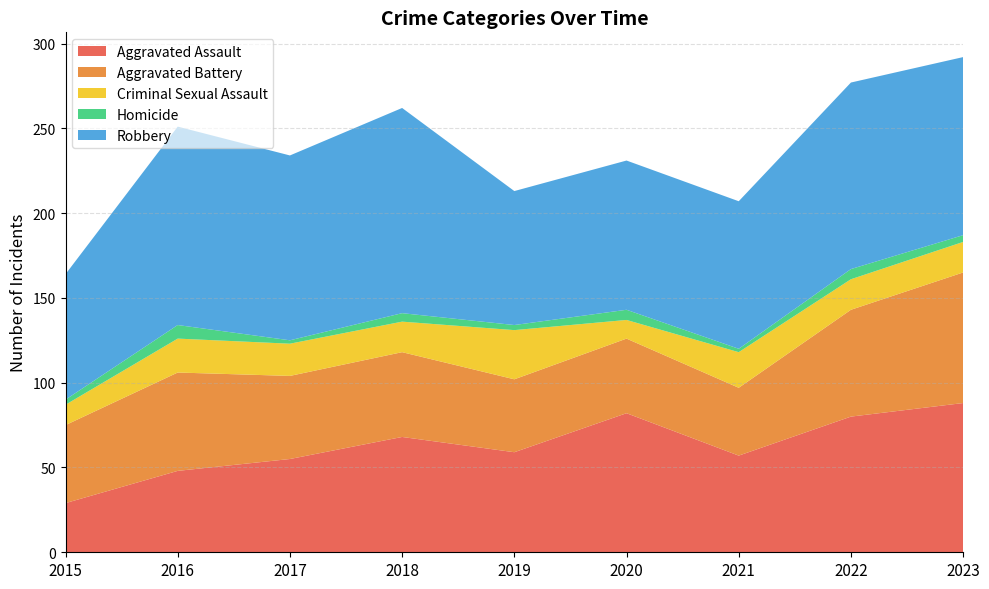

Reading left to right, list all the values displayed in this chart.

Aggravated Assault: 29	48	55	68	59	82	57	80	88
Aggravated Battery: 46	58	49	50	43	44	40	63	77
Criminal Sexual Assault: 12	20	19	18	29	11	21	18	18
Homicide: 3	8	2	5	3	6	2	6	4
Robbery: 74	117	109	121	79	88	87	110	105